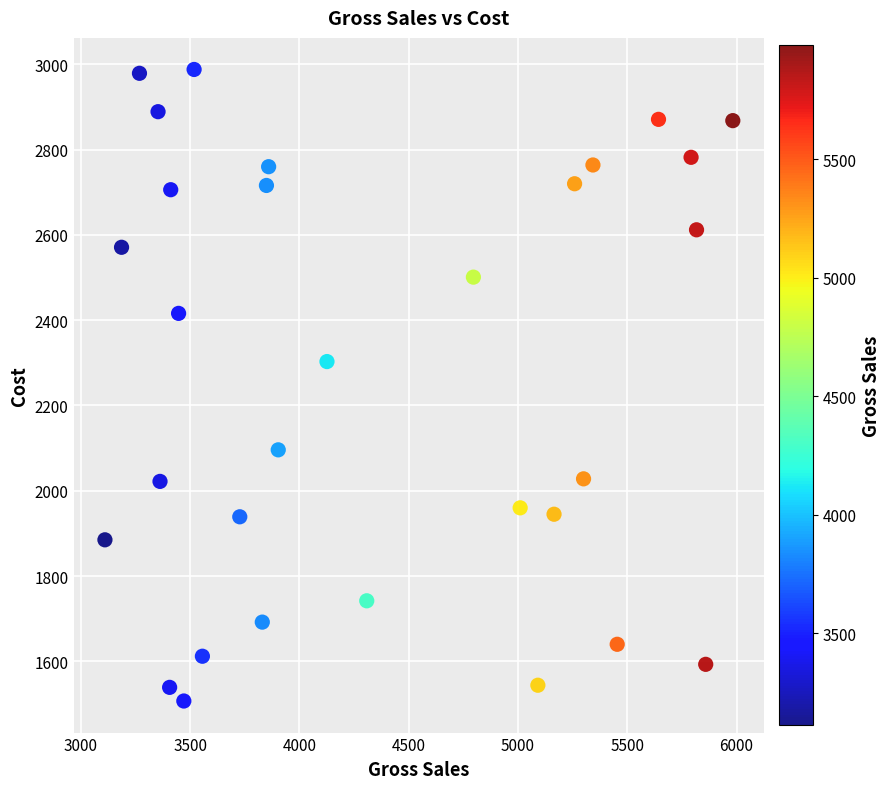

What Y value in the scatter plot is closest to 2247?

2303